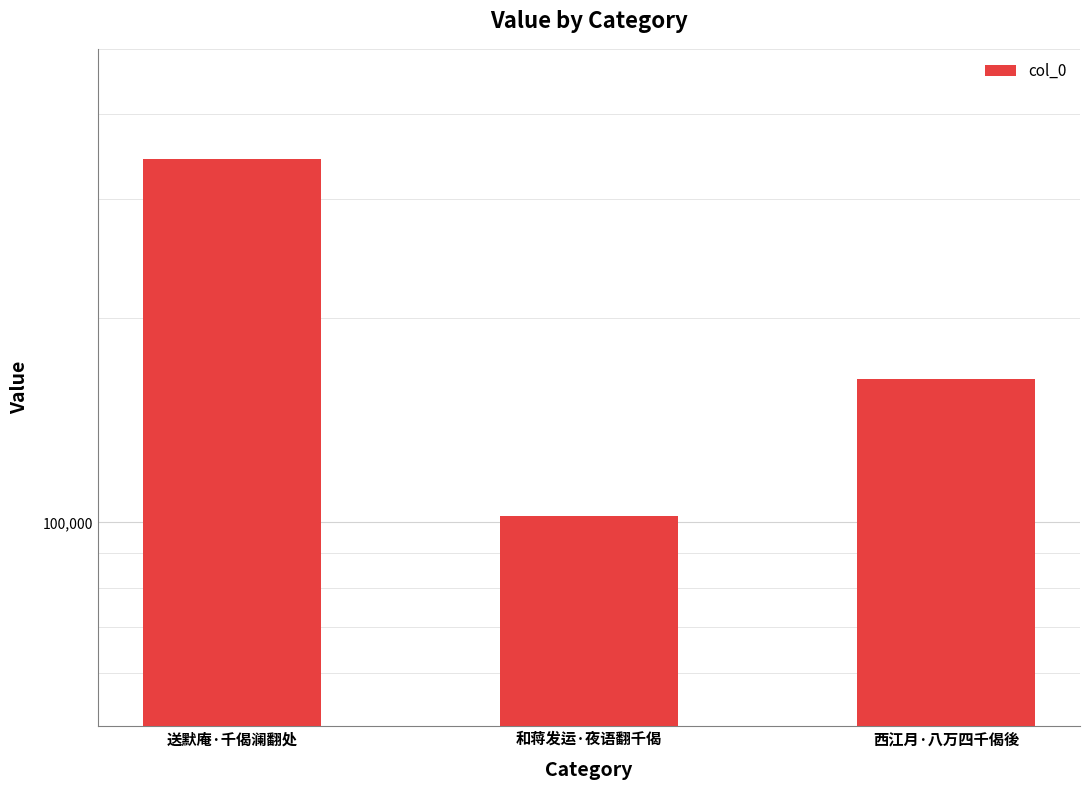

What is the smallest value displayed?

102341